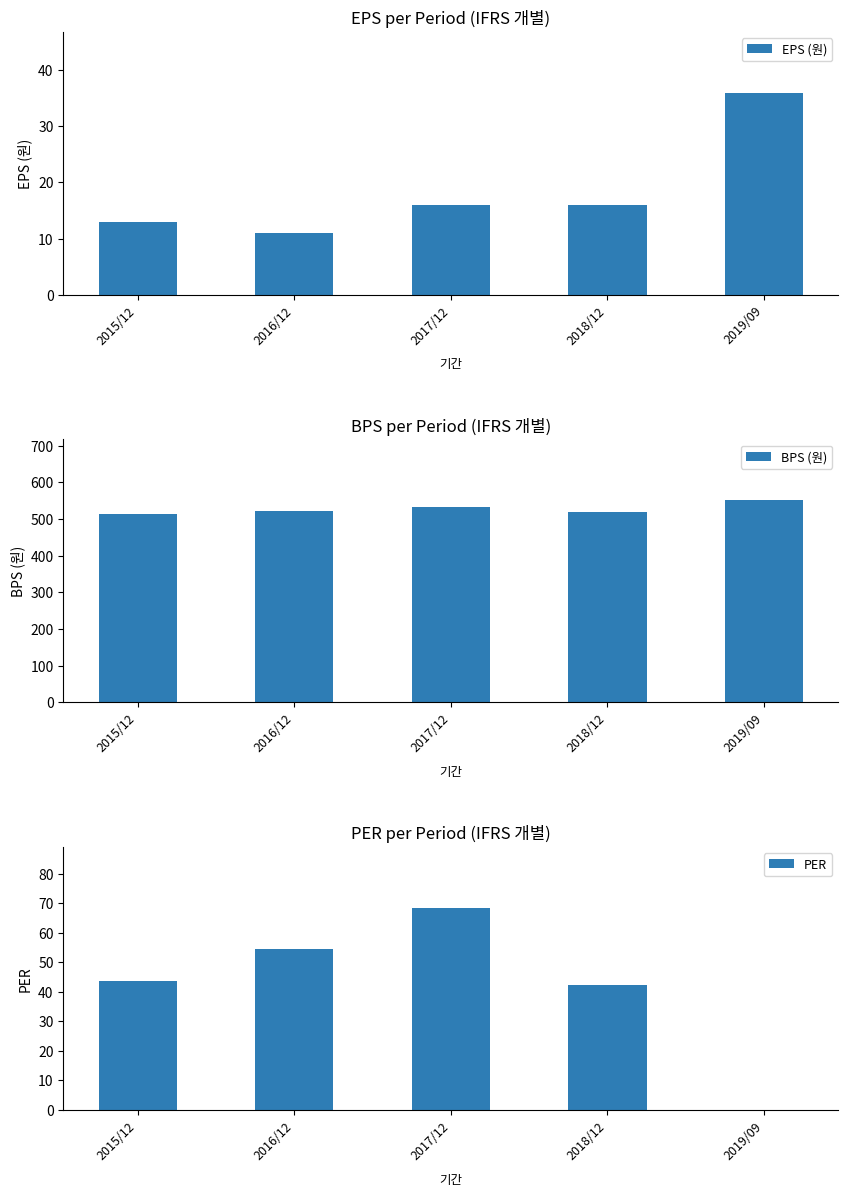

How many data points in EPS (원) are above 16?

1